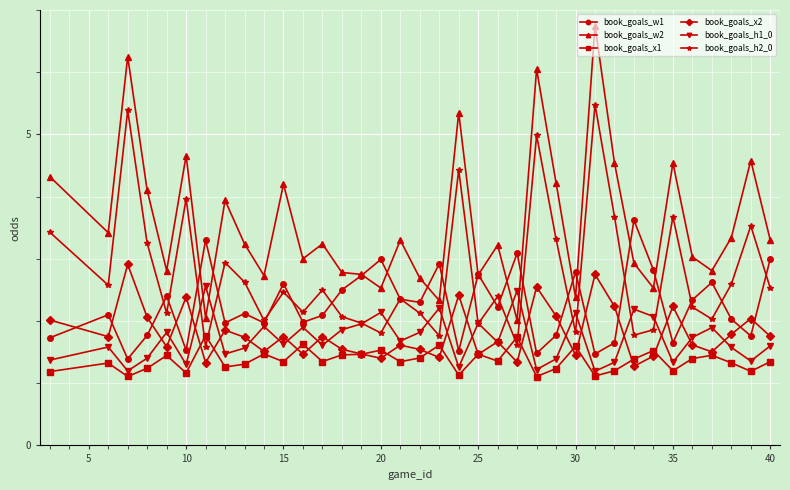

Does the chart display data point markers on the line(s)?

Yes